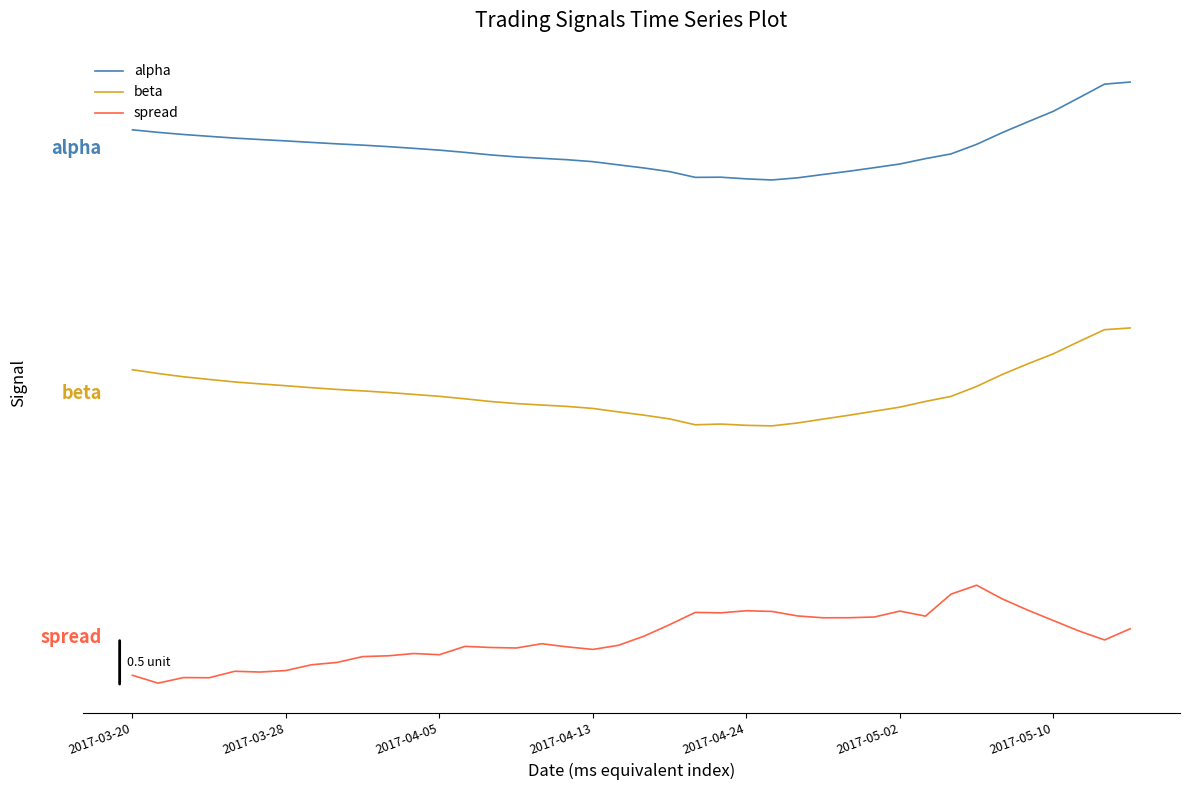

Does the chart have visible grid lines?

No